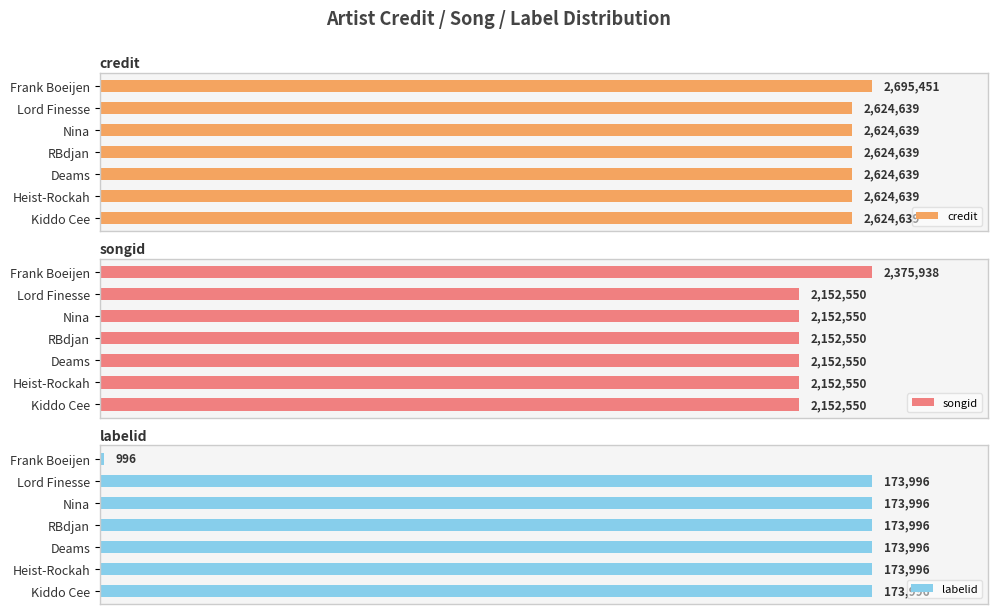

Which series has the largest range (max minus min)?

labelid